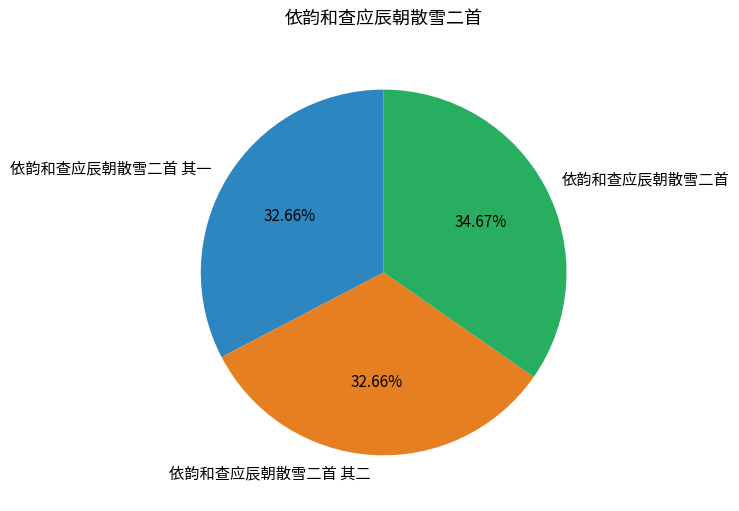

To the nearest percent, what is the difference between the largest and smallest slice percentages?

2%